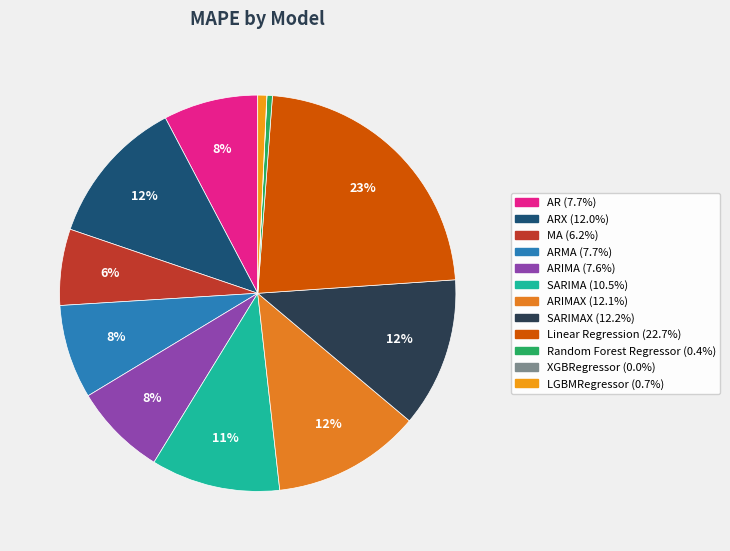

What is the largest slice in the pie chart?

Linear Regression